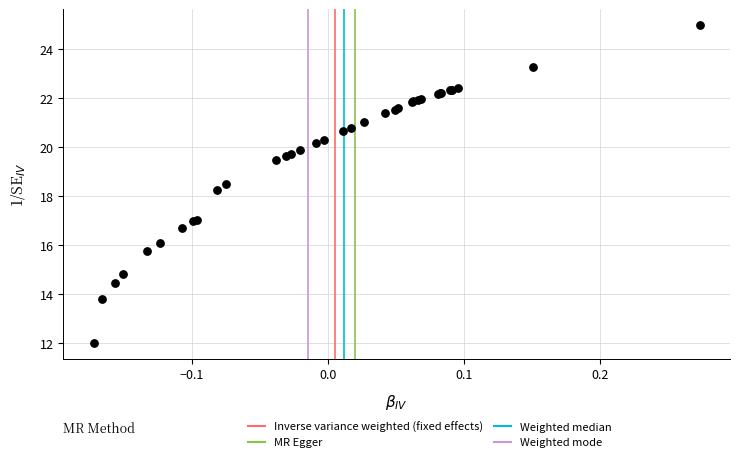

What Y value in the scatter plot is closest to 18?

18.3